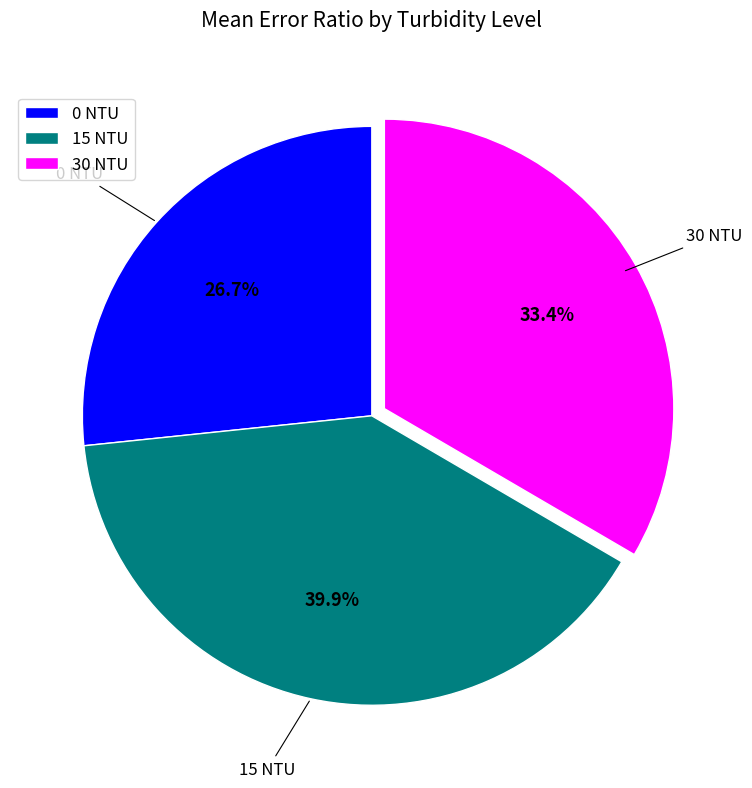

To the nearest percent, what portion does 30 NTU represent?

33%